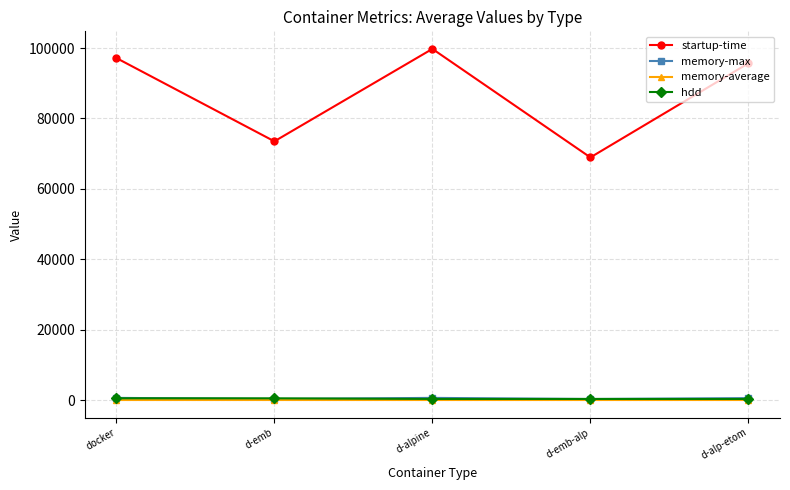

The value of startup-time at docker is 97155.0. True or false?

True